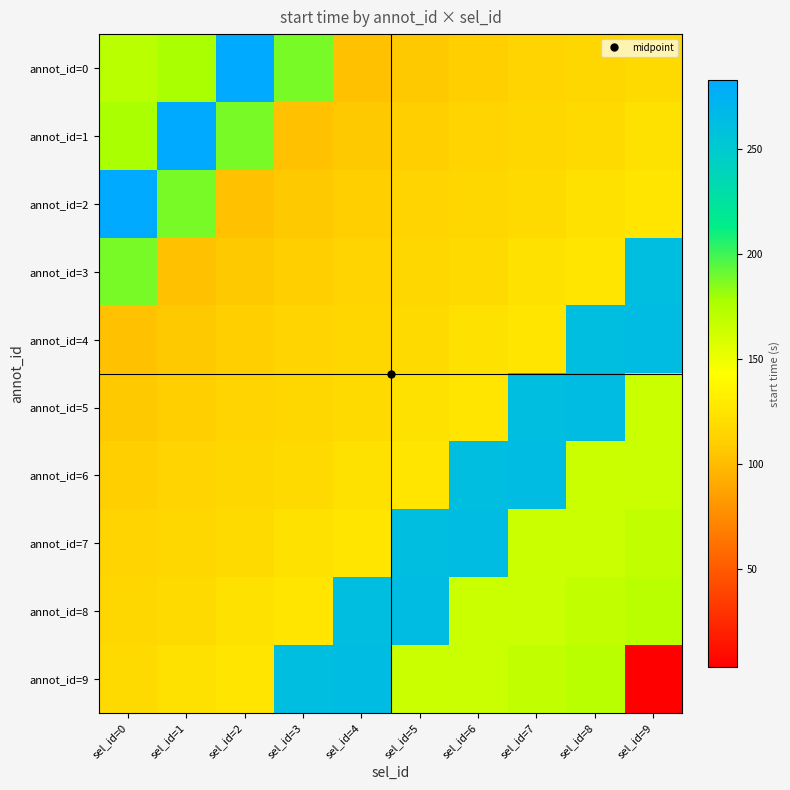

Rank the series at sel_id=5 from highest to lowest value.

annot_id=8, annot_id=7, annot_id=9, annot_id=6, annot_id=5, annot_id=4, annot_id=3, annot_id=2, annot_id=1, annot_id=0